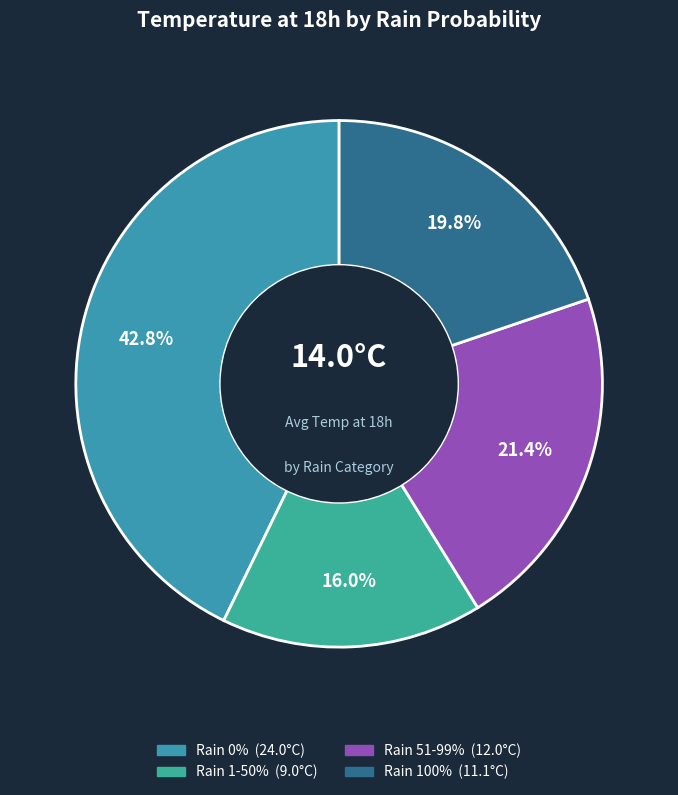

To the nearest percent, what is the average slice percentage?

25%